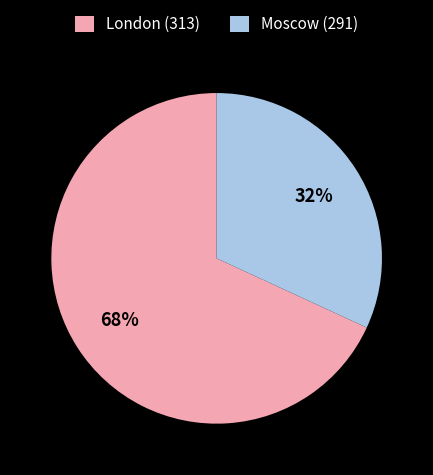

True or false: Moscow (291) accounts for 32% of the total.

True